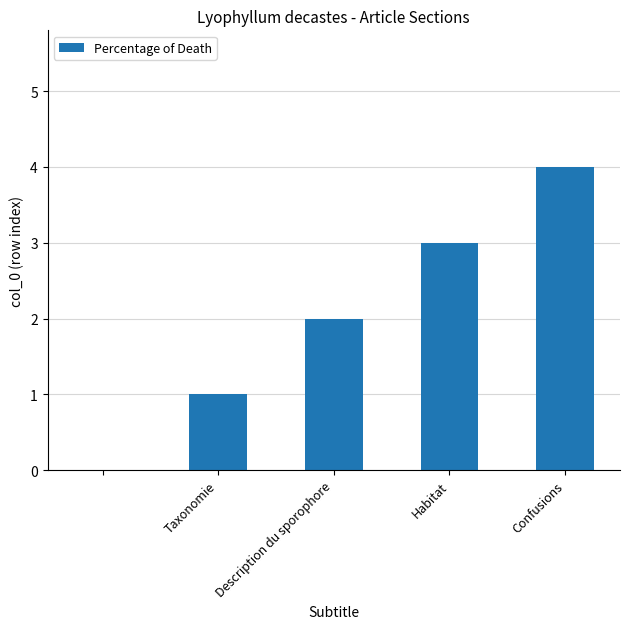

How many categories are shown in the chart?

5